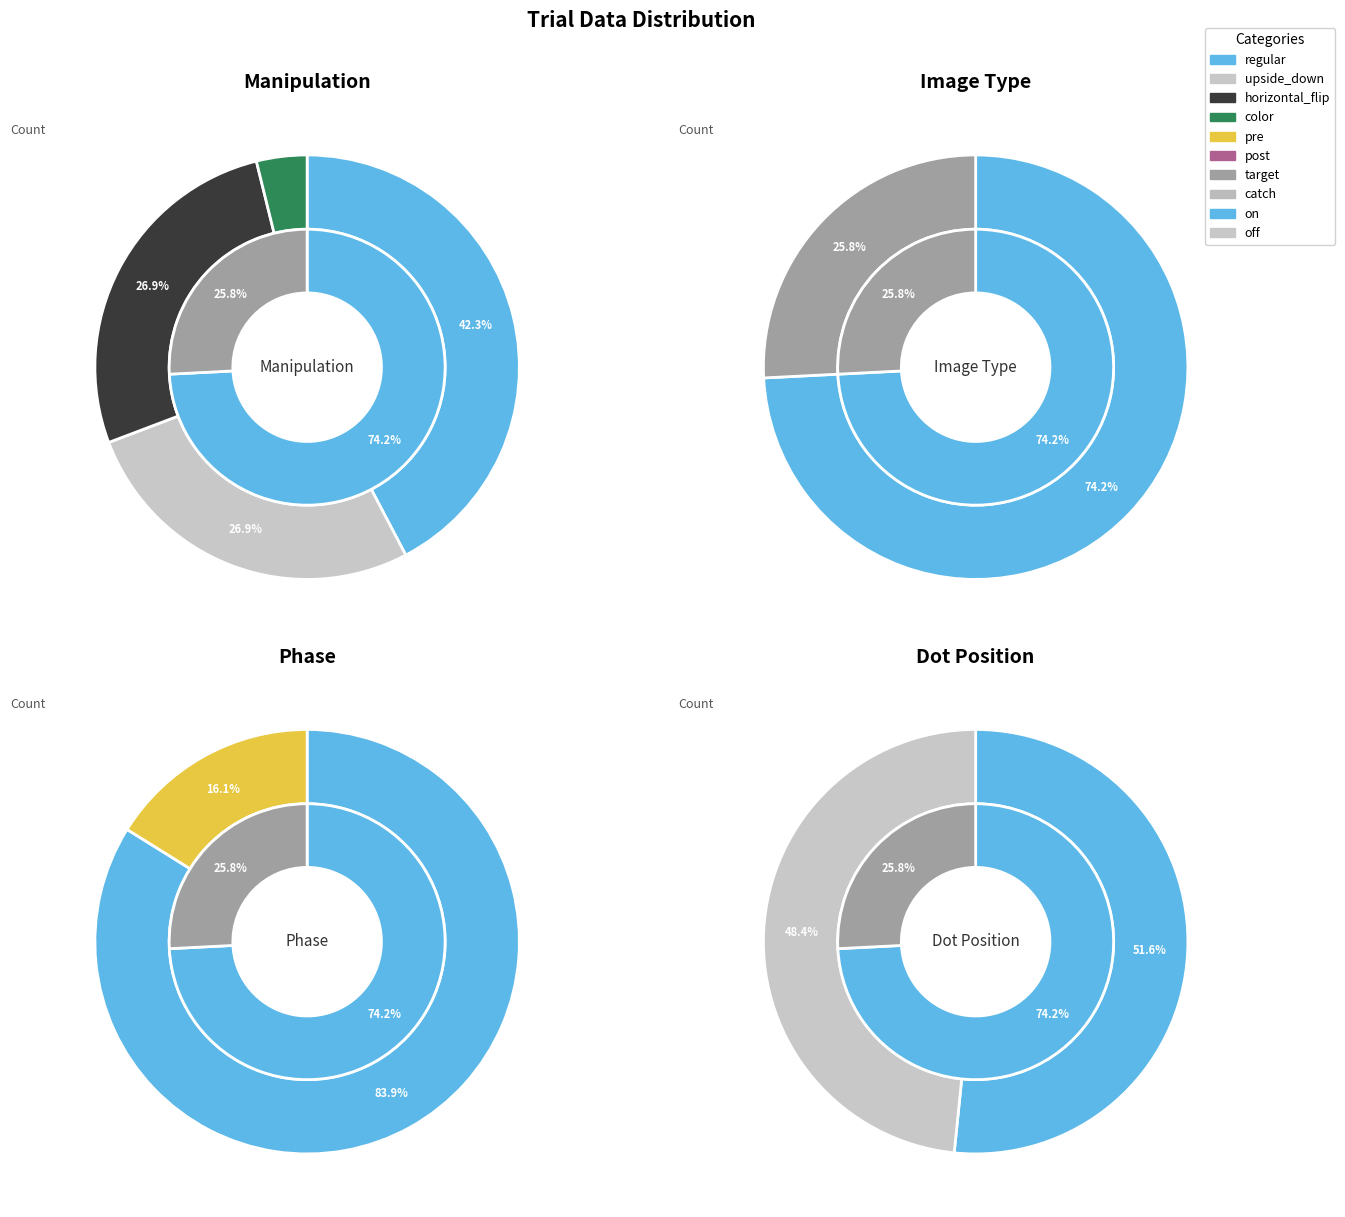

Does any single category account for the majority?

Yes